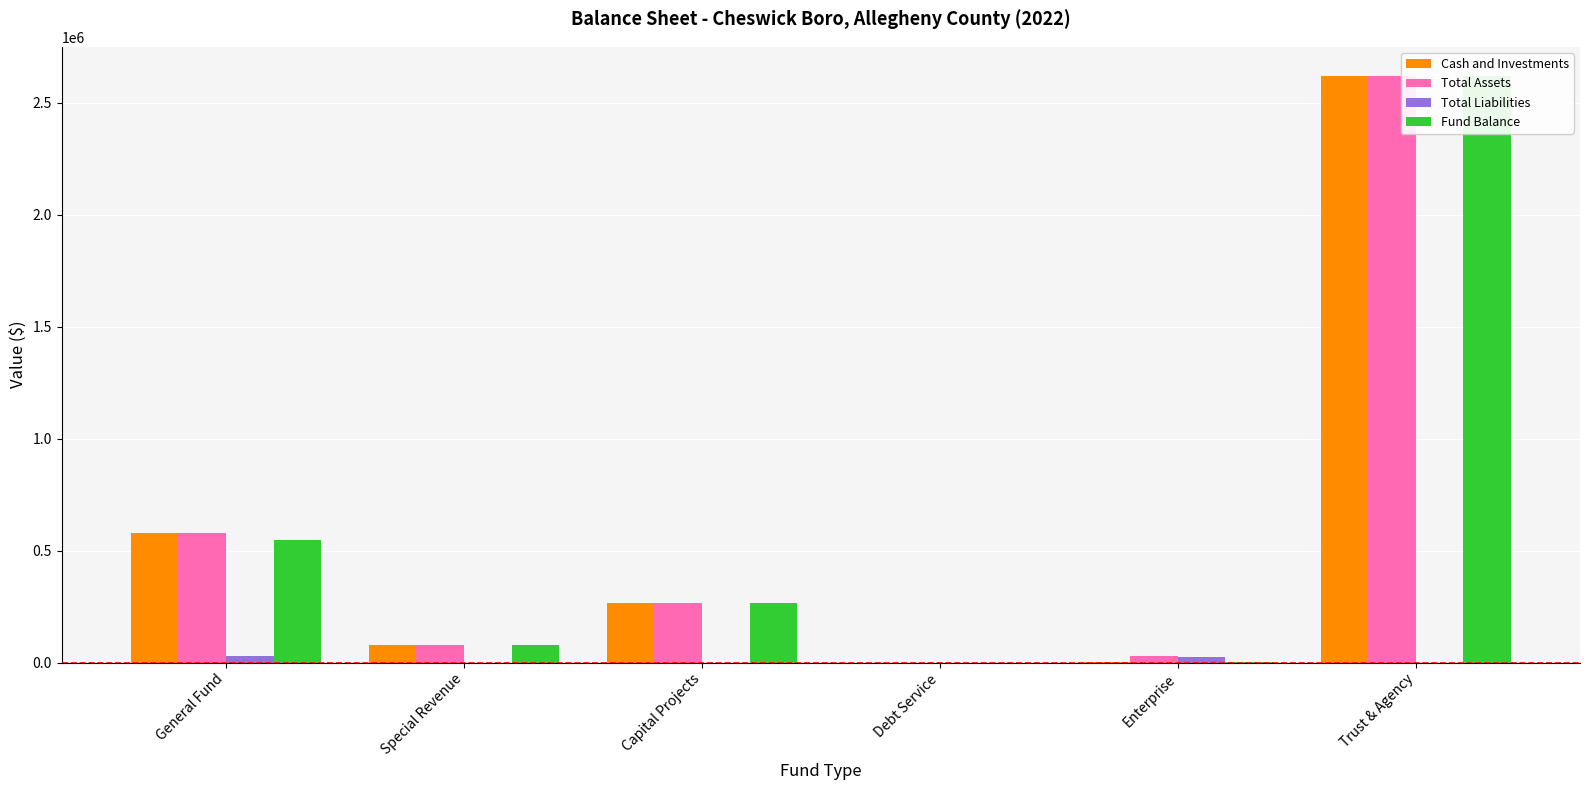

What is the sum of all Total Liabilities values?

53618